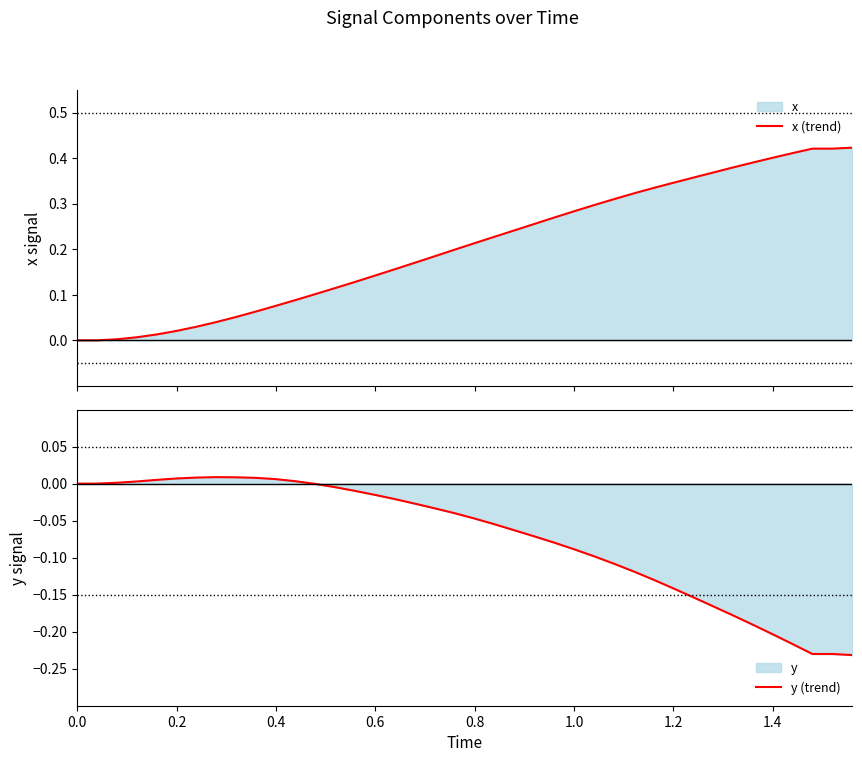

What is the value of the x (trend) point at the 11th from the left?

0.1